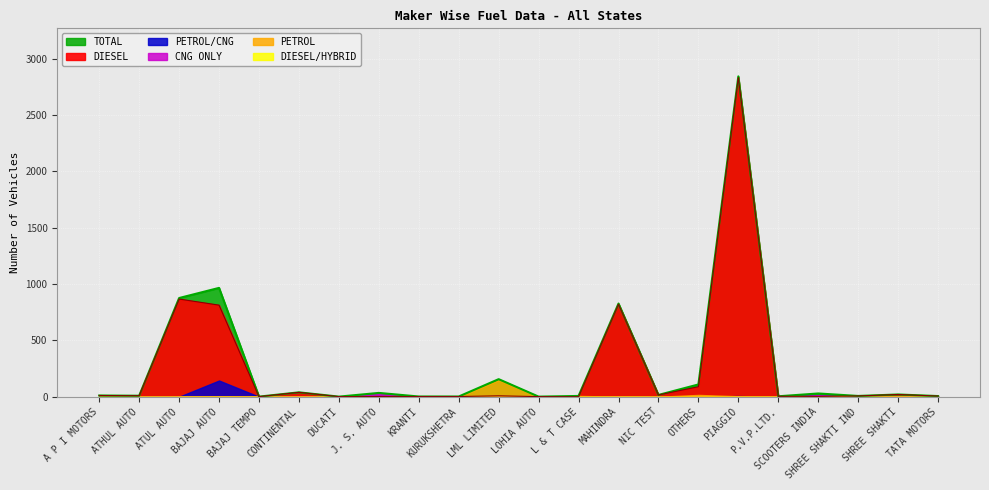

Reading left to right, transcribe all the data shown in this chart.

DIESEL: A P I MOTORS=11	ATHUL AUTO=9	ATUL AUTO=867	BAJAJ AUTO=813	BAJAJ TEMPO=1	CONTINENTAL=39	DUCATI=1	J. S. AUTO=2	KRANTI=2	KURUKSHETRA=2	LML LIMITED=8	LOHIA AUTO=1	L & T CASE=0	MAHINDRA=822	NIC TEST=16	OTHERS=89	PIAGGIO=2833	P.V.P.LTD.=4	SCOOTERS INDIA=3	SHREE SHAKTI IND=7	SHREE SHAKTI=20	TATA MOTORS=6
DIESEL/HYBRID: A P I MOTORS=0	ATHUL AUTO=0	ATUL AUTO=0	BAJAJ AUTO=0	BAJAJ TEMPO=0	CONTINENTAL=0	DUCATI=0	J. S. AUTO=0	KRANTI=0	KURUKSHETRA=0	LML LIMITED=0	LOHIA AUTO=0	L & T CASE=0	MAHINDRA=0	NIC TEST=0	OTHERS=0	PIAGGIO=0	P.V.P.LTD.=0	SCOOTERS INDIA=0	SHREE SHAKTI IND=0	SHREE SHAKTI=0	TATA MOTORS=0
TOTAL: A P I MOTORS=11	ATHUL AUTO=9	ATUL AUTO=876	BAJAJ AUTO=966	BAJAJ TEMPO=1	CONTINENTAL=39	DUCATI=1	J. S. AUTO=34	KRANTI=2	KURUKSHETRA=2	LML LIMITED=156	LOHIA AUTO=1	L & T CASE=7	MAHINDRA=827	NIC TEST=16	OTHERS=109	PIAGGIO=2843	P.V.P.LTD.=4	SCOOTERS INDIA=29	SHREE SHAKTI IND=7	SHREE SHAKTI=20	TATA MOTORS=6
PETROL/CNG: A P I MOTORS=0	ATHUL AUTO=0	ATUL AUTO=0	BAJAJ AUTO=144	BAJAJ TEMPO=0	CONTINENTAL=0	DUCATI=0	J. S. AUTO=8	KRANTI=0	KURUKSHETRA=0	LML LIMITED=0	LOHIA AUTO=0	L & T CASE=0	MAHINDRA=0	NIC TEST=0	OTHERS=0	PIAGGIO=6	P.V.P.LTD.=0	SCOOTERS INDIA=12	SHREE SHAKTI IND=0	SHREE SHAKTI=0	TATA MOTORS=0
PETROL: A P I MOTORS=0	ATHUL AUTO=0	ATUL AUTO=0	BAJAJ AUTO=4	BAJAJ TEMPO=0	CONTINENTAL=0	DUCATI=0	J. S. AUTO=0	KRANTI=0	KURUKSHETRA=0	LML LIMITED=148	LOHIA AUTO=0	L & T CASE=7	MAHINDRA=1	NIC TEST=0	OTHERS=16	PIAGGIO=4	P.V.P.LTD.=0	SCOOTERS INDIA=0	SHREE SHAKTI IND=0	SHREE SHAKTI=0	TATA MOTORS=0
CNG ONLY: A P I MOTORS=0	ATHUL AUTO=0	ATUL AUTO=0	BAJAJ AUTO=2	BAJAJ TEMPO=0	CONTINENTAL=0	DUCATI=0	J. S. AUTO=24	KRANTI=0	KURUKSHETRA=0	LML LIMITED=0	LOHIA AUTO=0	L & T CASE=0	MAHINDRA=0	NIC TEST=0	OTHERS=0	PIAGGIO=0	P.V.P.LTD.=0	SCOOTERS INDIA=14	SHREE SHAKTI IND=0	SHREE SHAKTI=0	TATA MOTORS=0